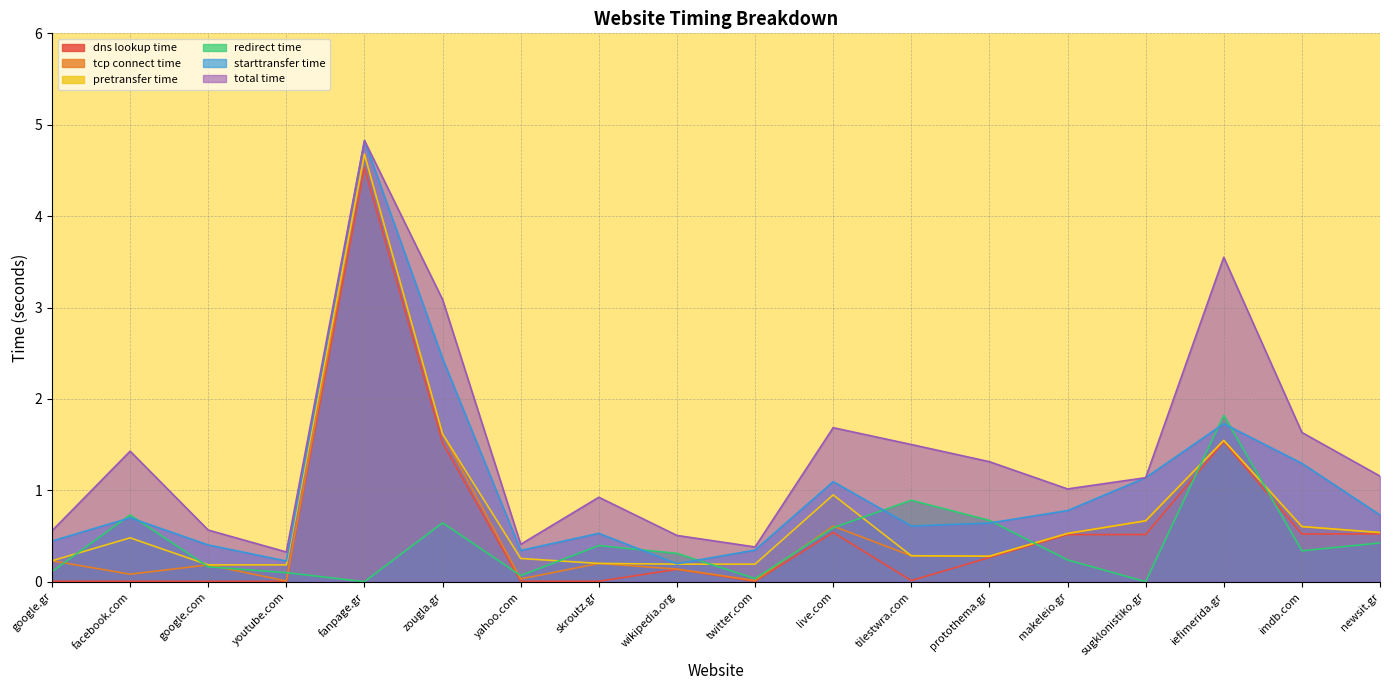

How many categories are shown in the chart?

18